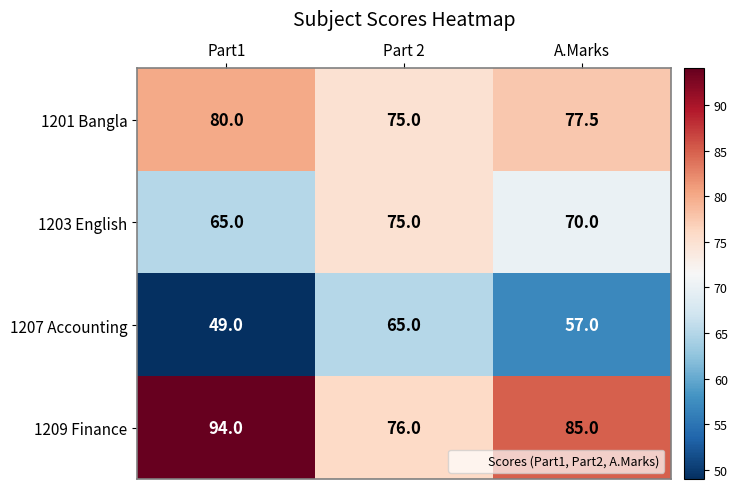

Which category has the highest value in the 1209 Finance series?

Part1